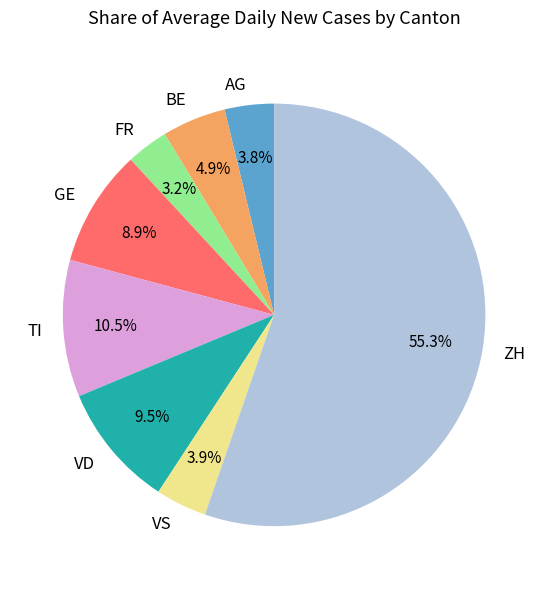

Which slice is the largest?

ZH